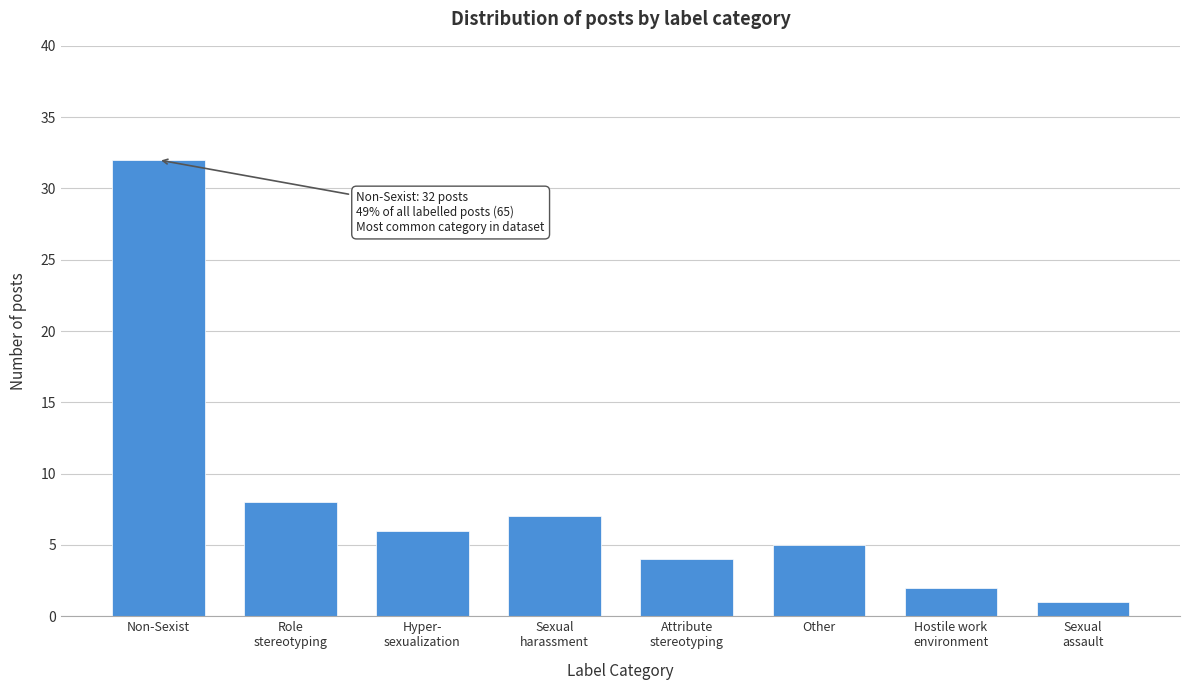

Reading left to right, list all the values displayed in this chart.

32	8	6	7	4	5	2	1